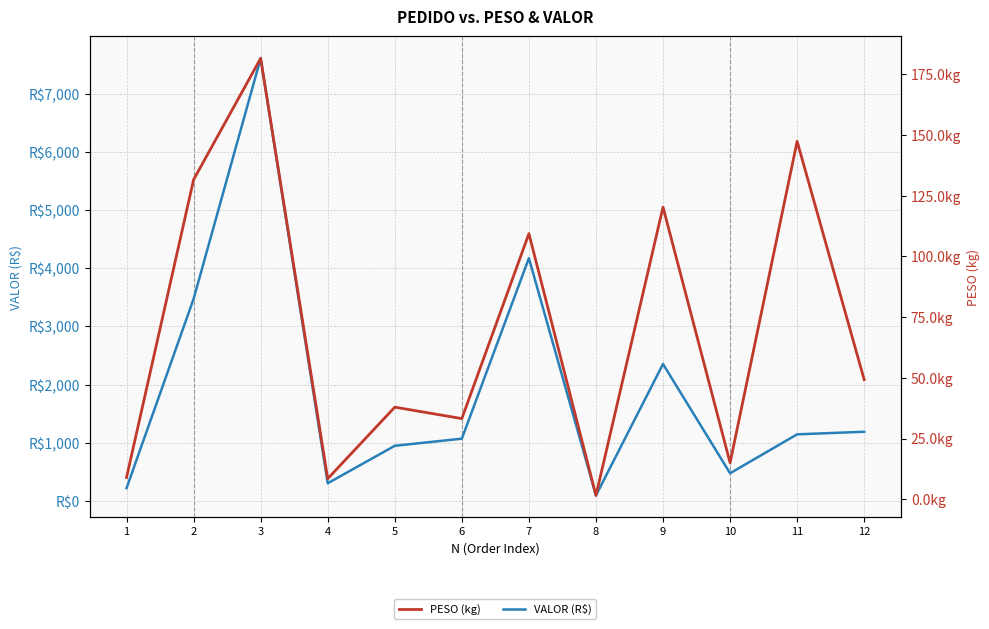

List the series in order of their peak value, lowest first.

PESO (kg), VALOR (R$)